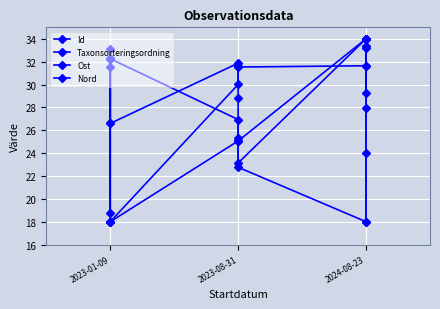

What is the minimum value shown in the chart?

18.0